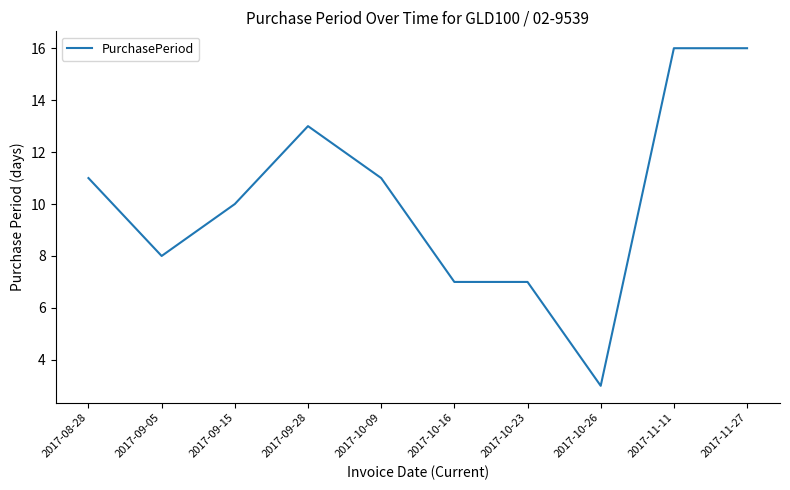

Reading left to right, extract all data points from this chart.

2017-08-28=11	2017-09-05=8	2017-09-15=10	2017-09-28=13	2017-10-09=11	2017-10-16=7	2017-10-23=7	2017-10-26=3	2017-11-11=16	2017-11-27=16